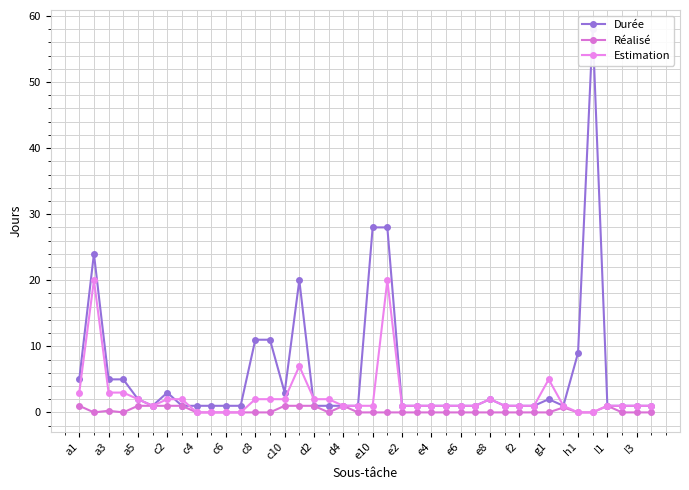

Which category has the lowest value in the Réalisé series?

a3